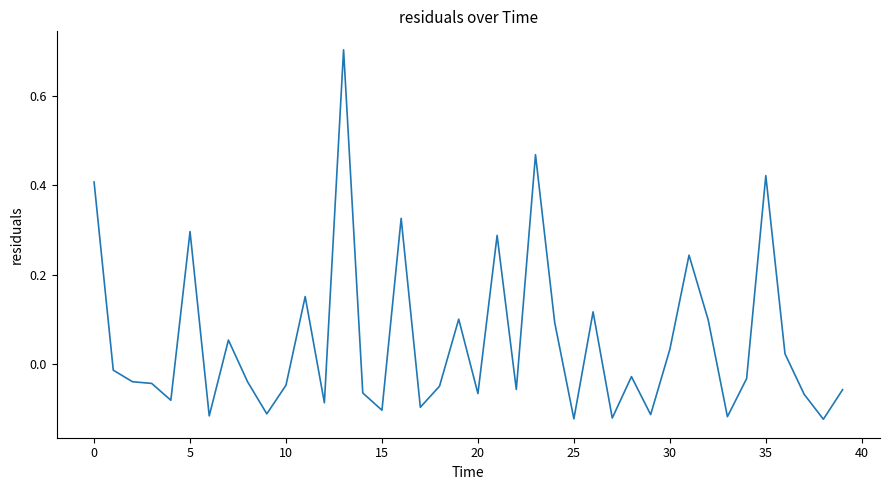

What is the maximum value shown in the chart?

0.7